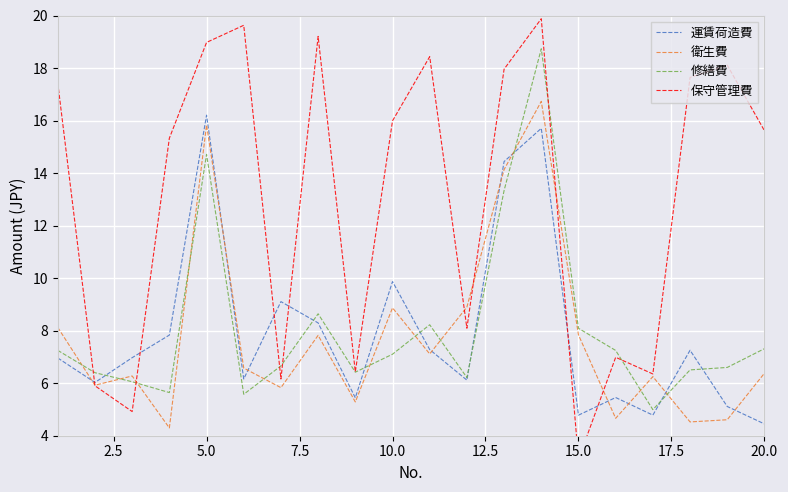

What is the value of the 保守管理費 point at the 10th from the left?

16.0